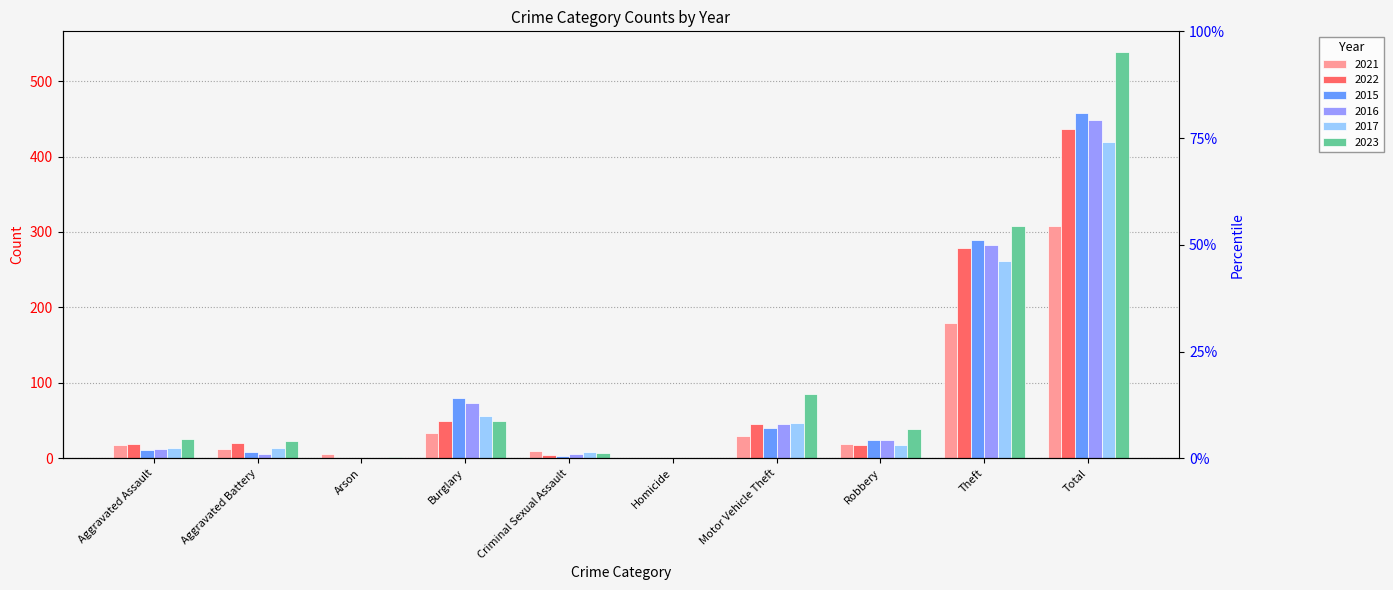

What is the total value across all series at Arson?

10